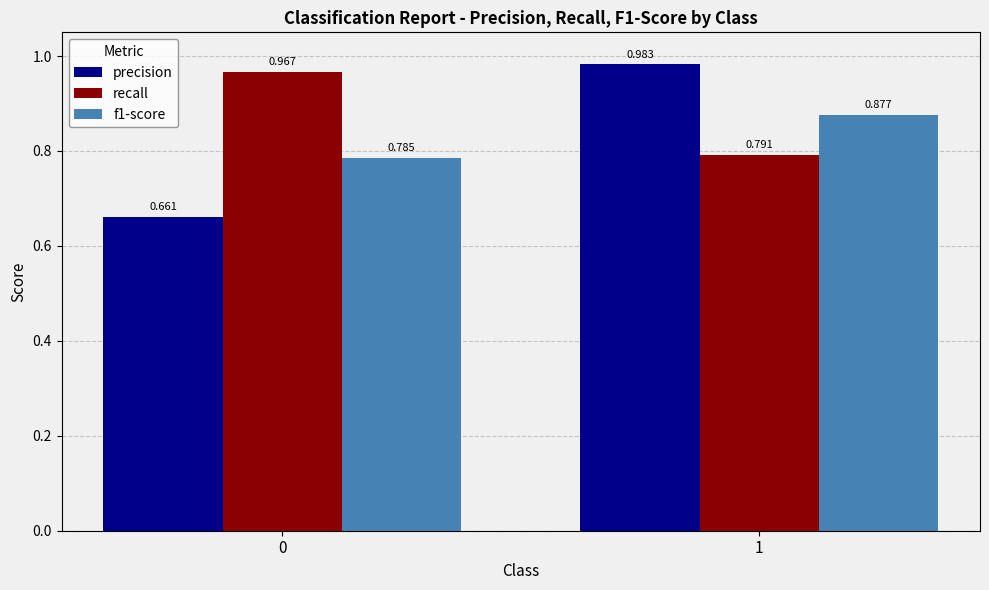

Rank the series at 0 from lowest to highest value.

precision, f1-score, recall